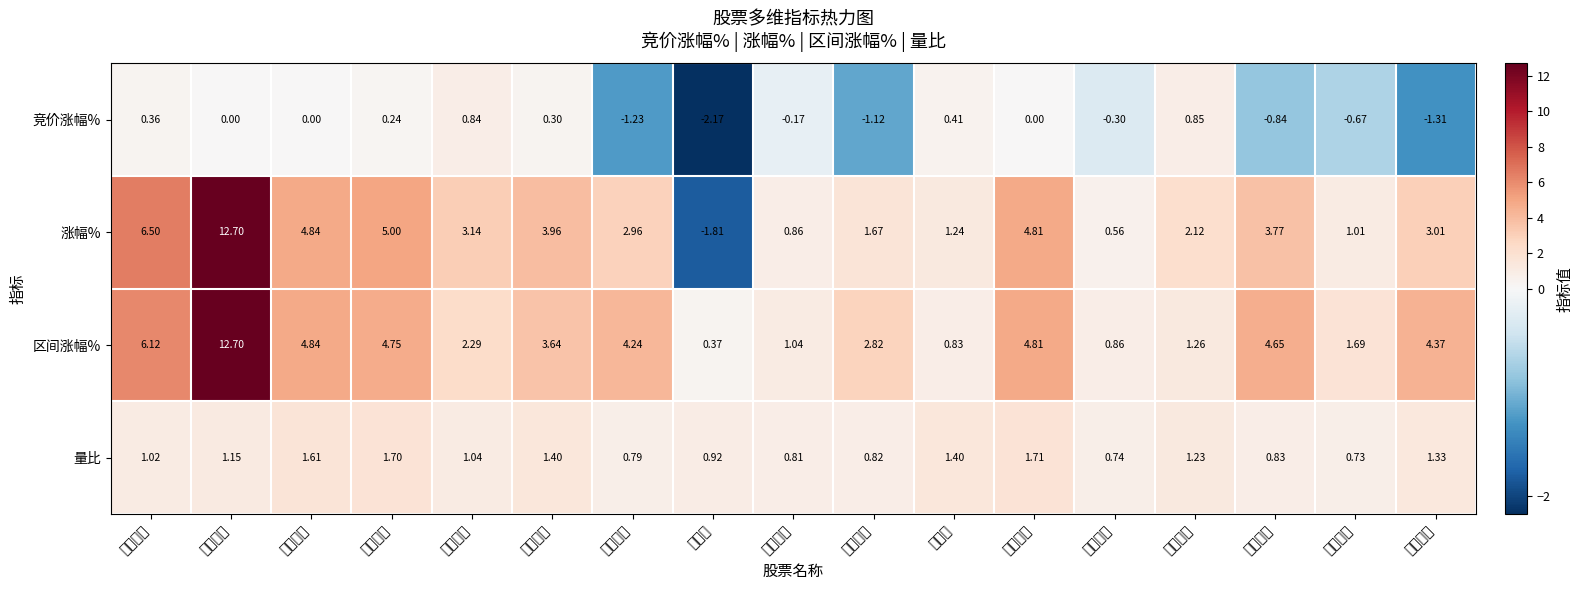

At how many categories does at least one series exceed 5?

2